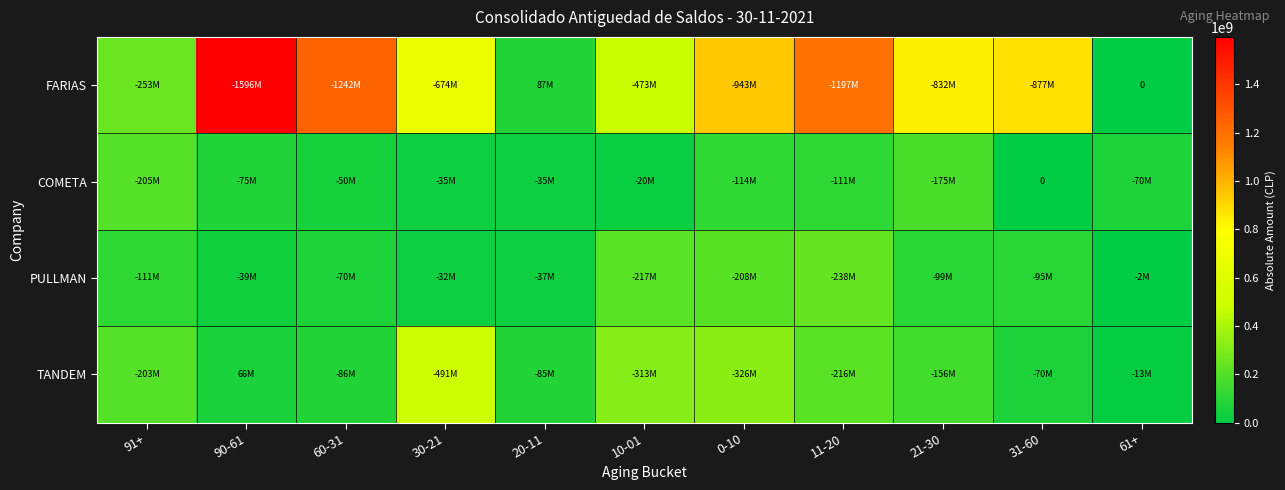

What is the difference between the maximum and minimum values in the FARIAS series?

1595952529